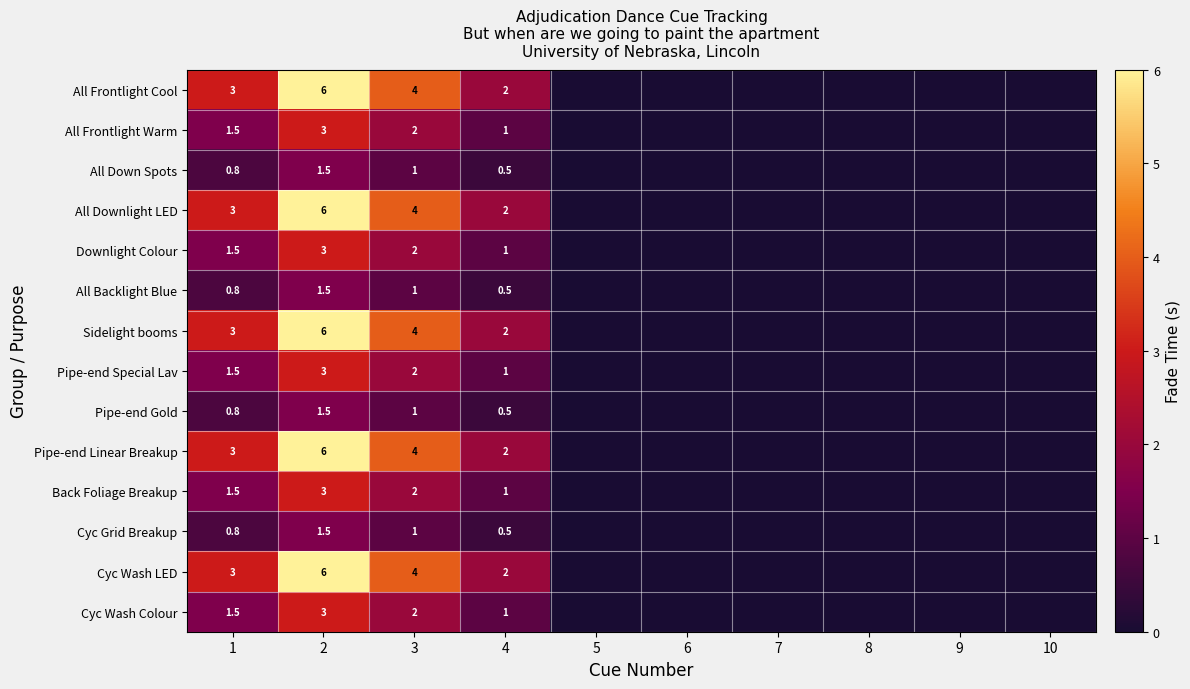

Is it true that Pipe-end Linear Breakup equals 6.0 at 2?

True